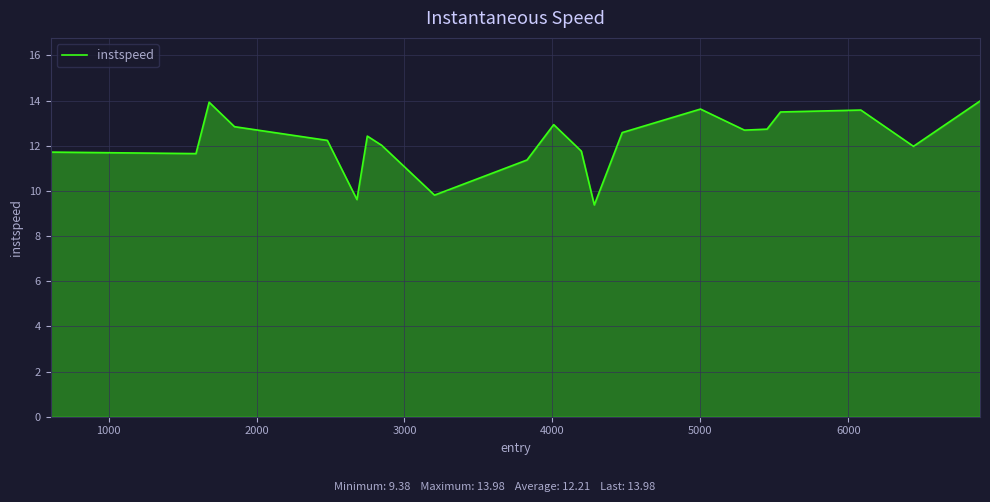

What is the greatest value displayed?

14.0